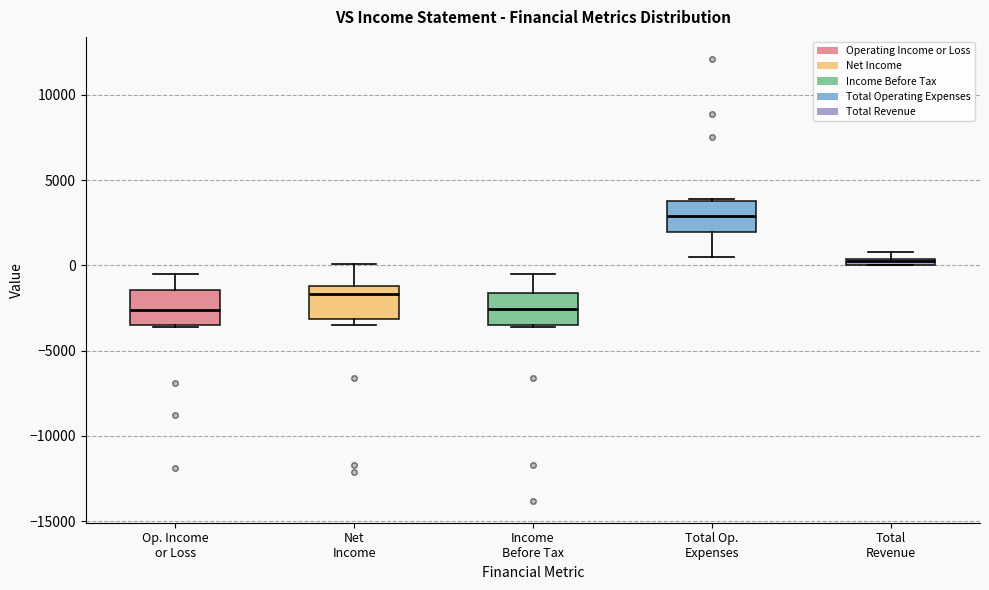

Where is the upper edge of the box for Net Income on the y-axis? The values are not printed on the chart, so give them approximately, as read against the axis.

-1000